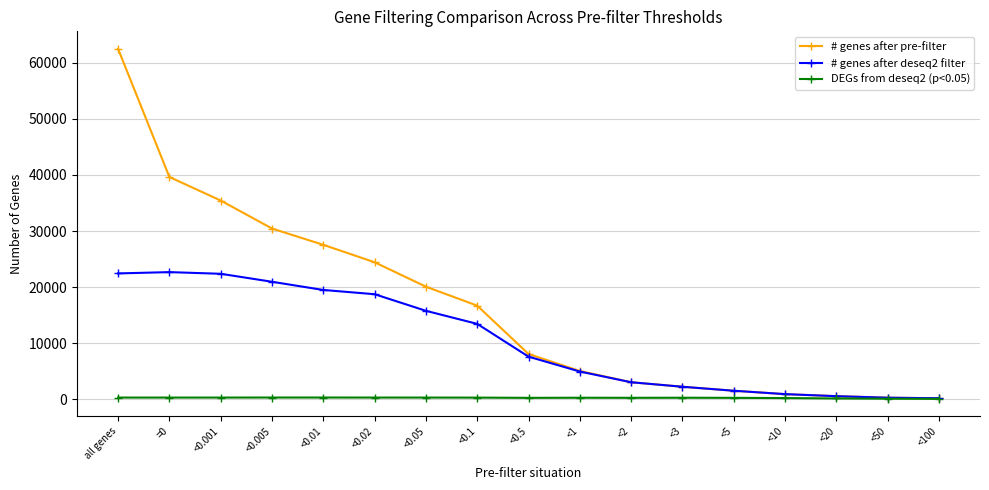

Which series has the largest total across all categories?

# genes after pre-filter